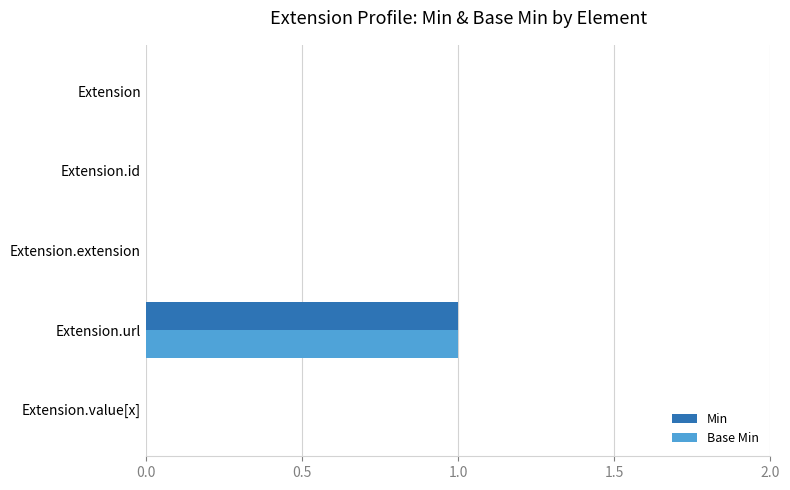

True or false: Min has a value of -1 at Extension.id.

False